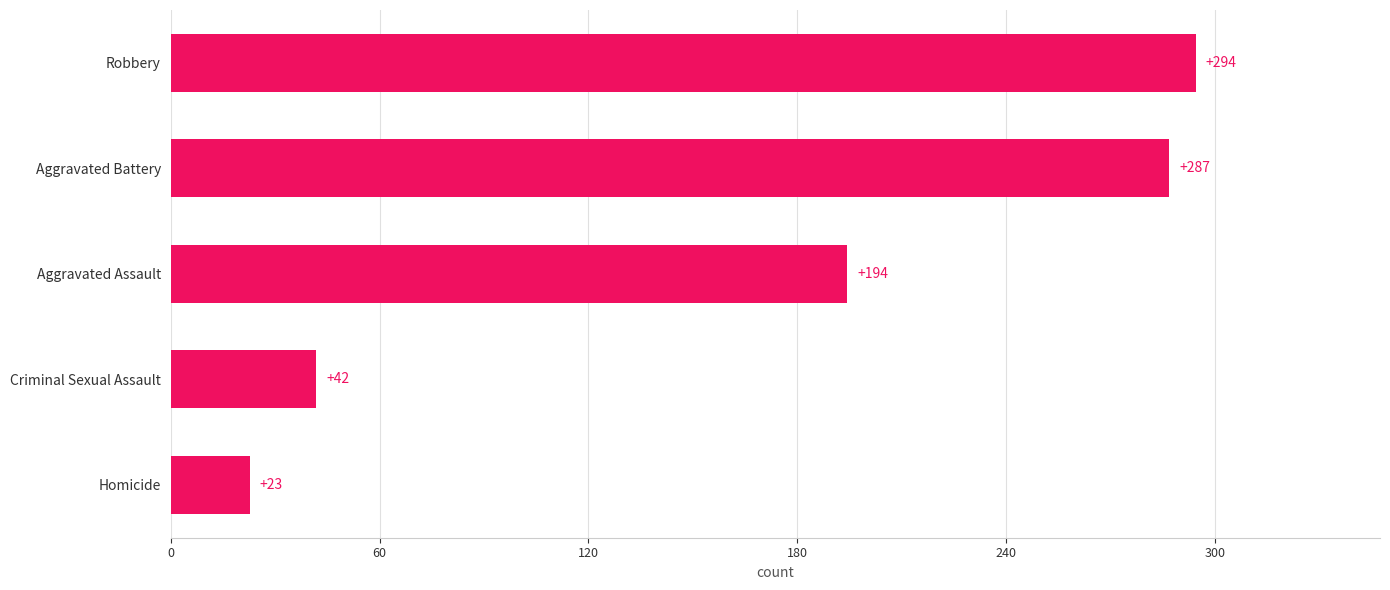

List the labels in order of value, largest first.

Robbery, Aggravated Battery, Aggravated Assault, Criminal Sexual Assault, Homicide